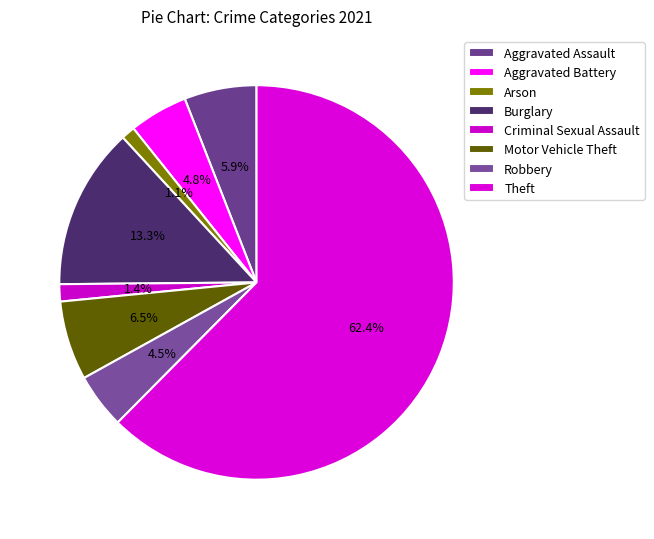

To the nearest percent, what percentage of the pie is Motor Vehicle Theft?

6%